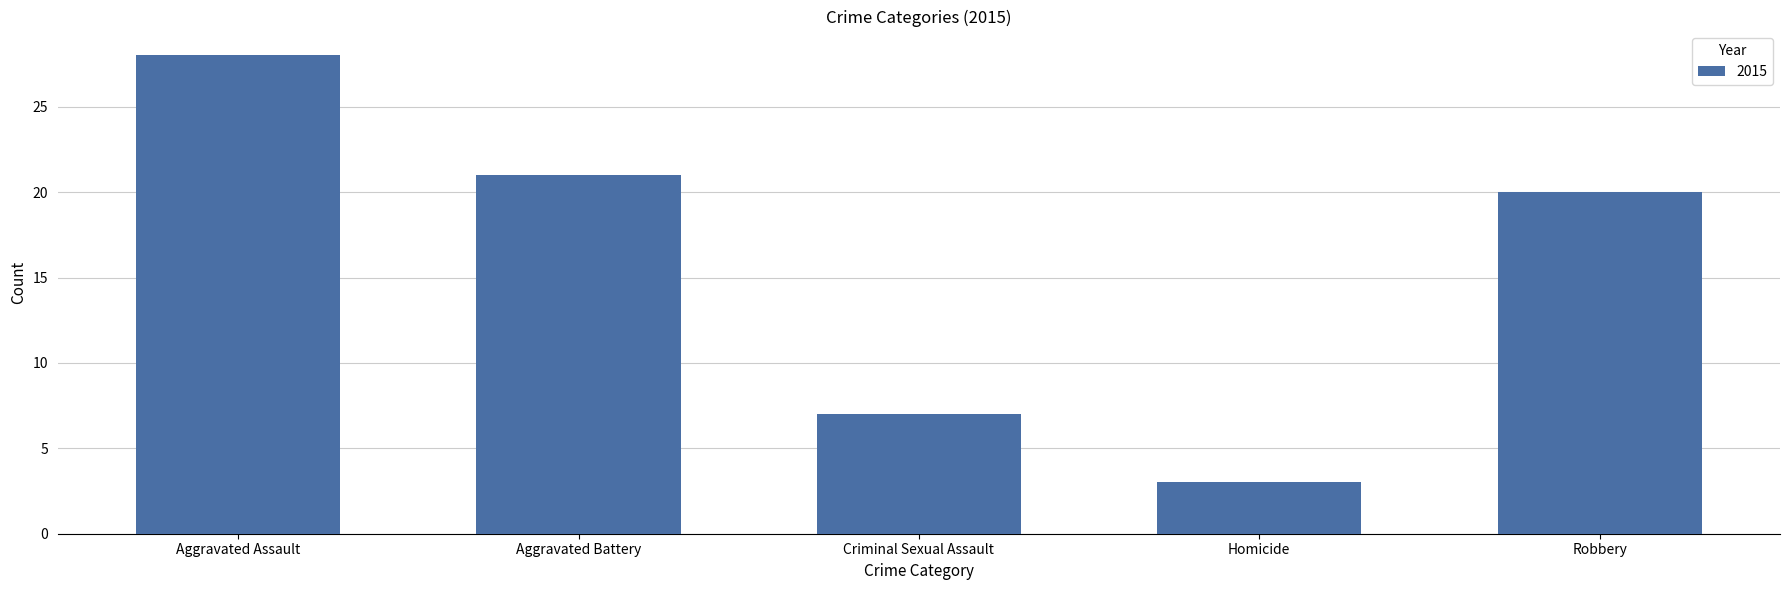

The value at Aggravated Battery is 21. True or false?

True